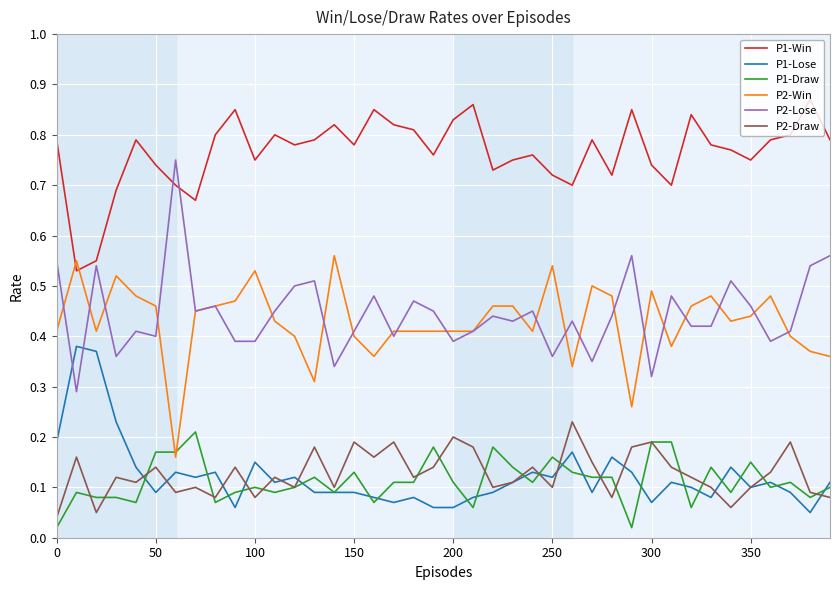

Which series has the largest total across all categories?

P1-Win